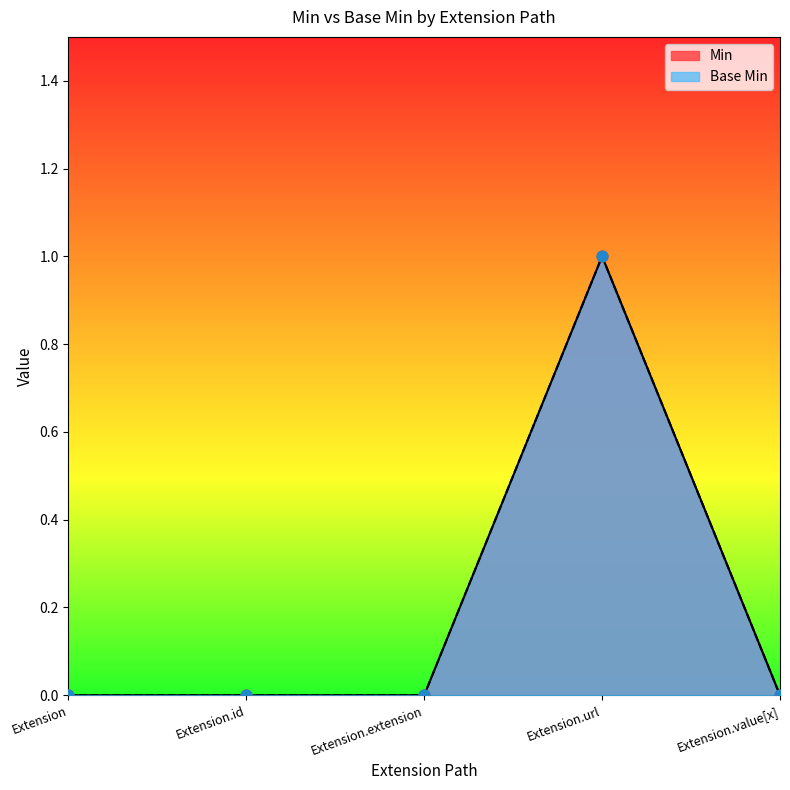

At which category is the sum across all series the highest?

Extension.url